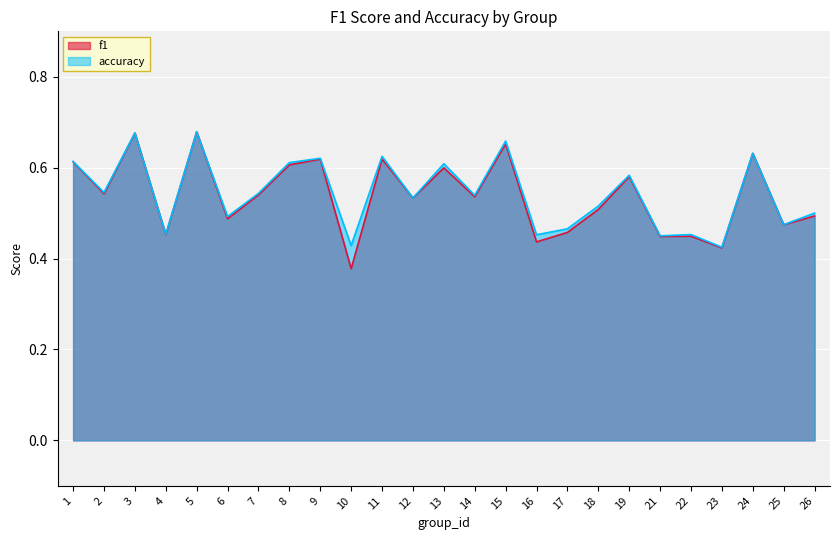

The value of accuracy at 1 is 0.6. True or false?

True